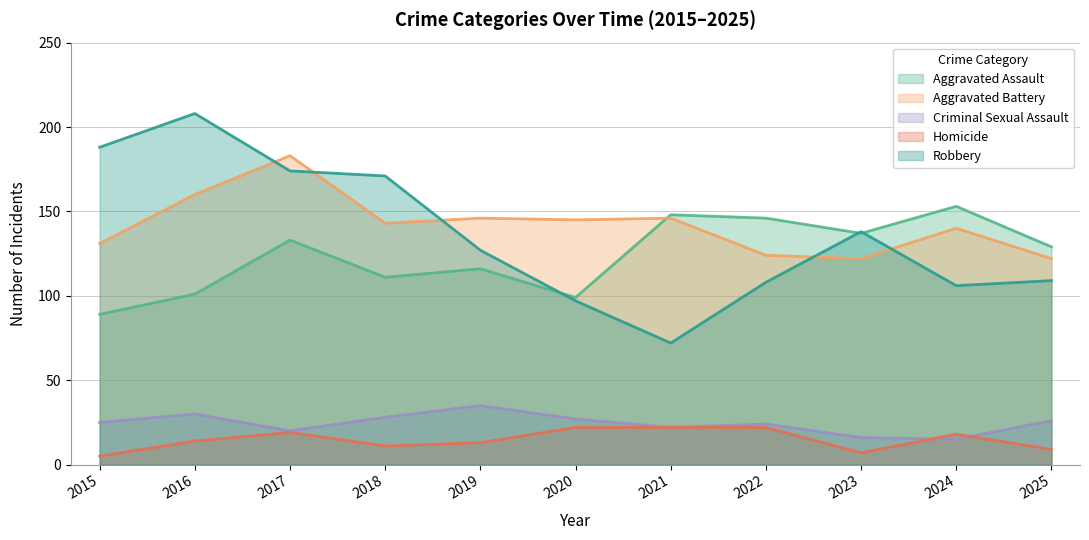

At which label does Robbery reach its peak?

2016